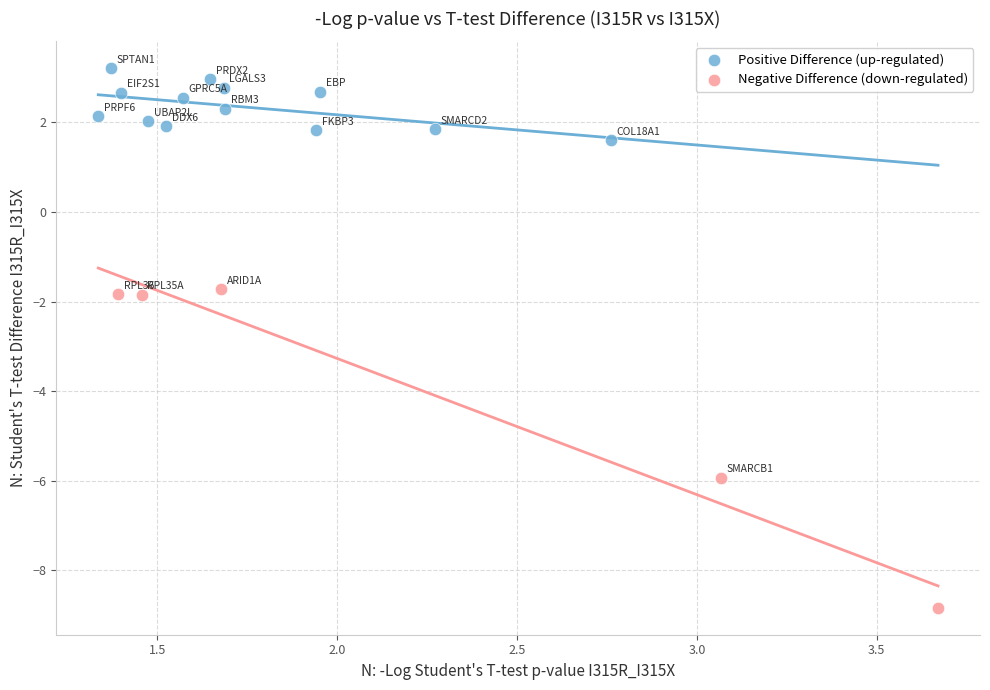

Which series contains the lowest Y value?

Negative Difference (down-regulated)